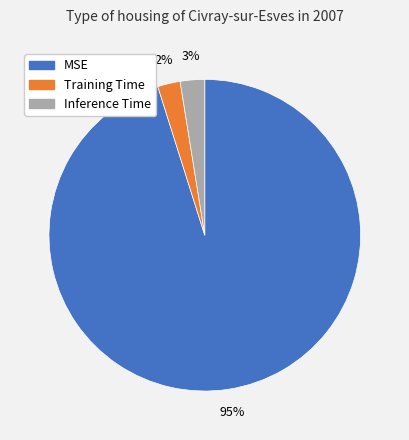

To the nearest percent, what is the difference between the largest and smallest slice percentages?

93%